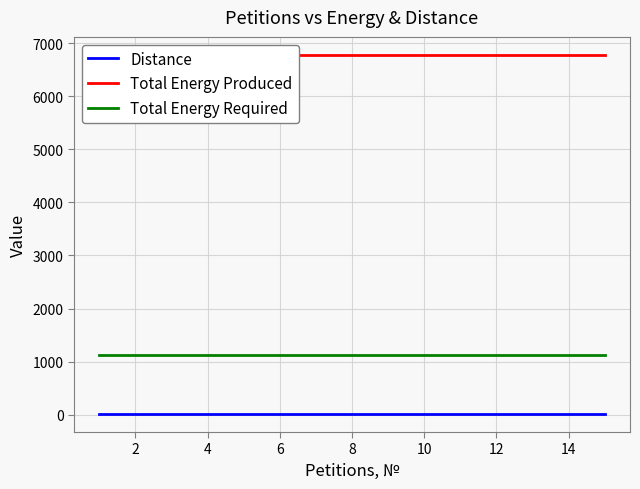

What are all the series names shown in the legend?

Distance, Total Energy Produced, Total Energy Required